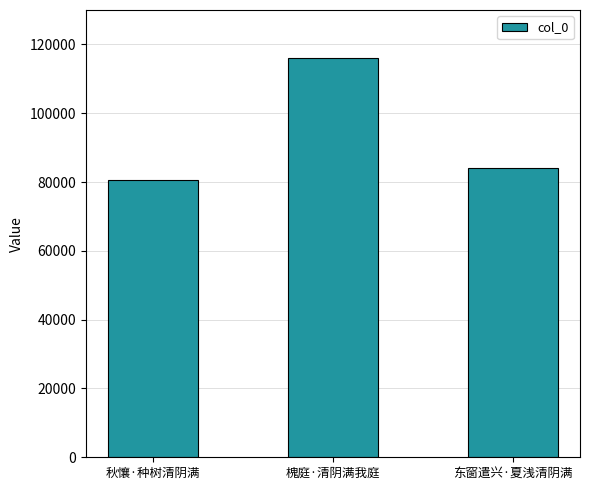

List the labels in order of value, smallest first.

秋懹·种树清阴满, 东窗遣兴·夏浅清阴满, 槐庭·清阴满我庭